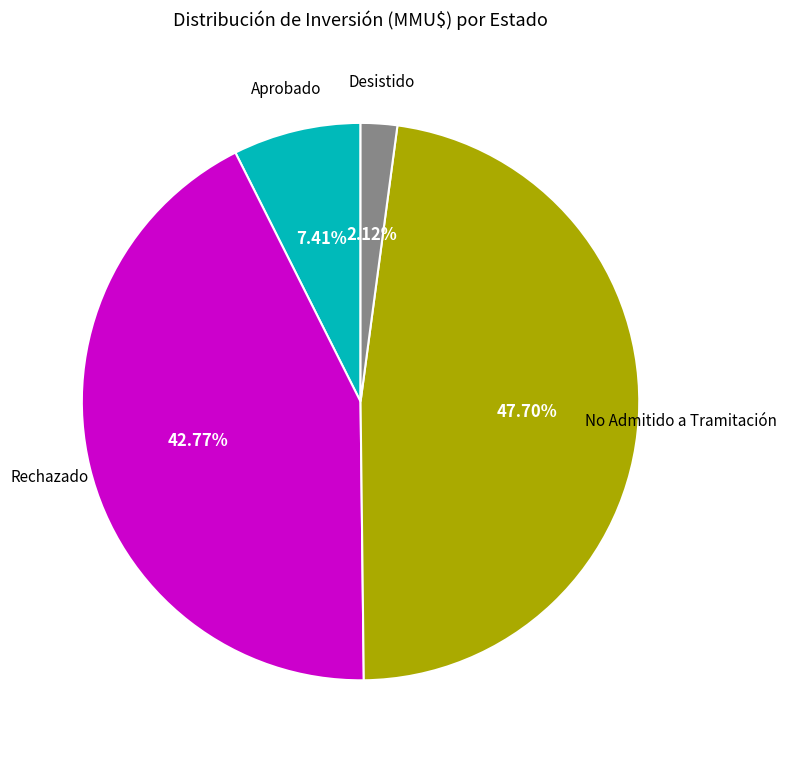

Does any single category account for the majority?

No